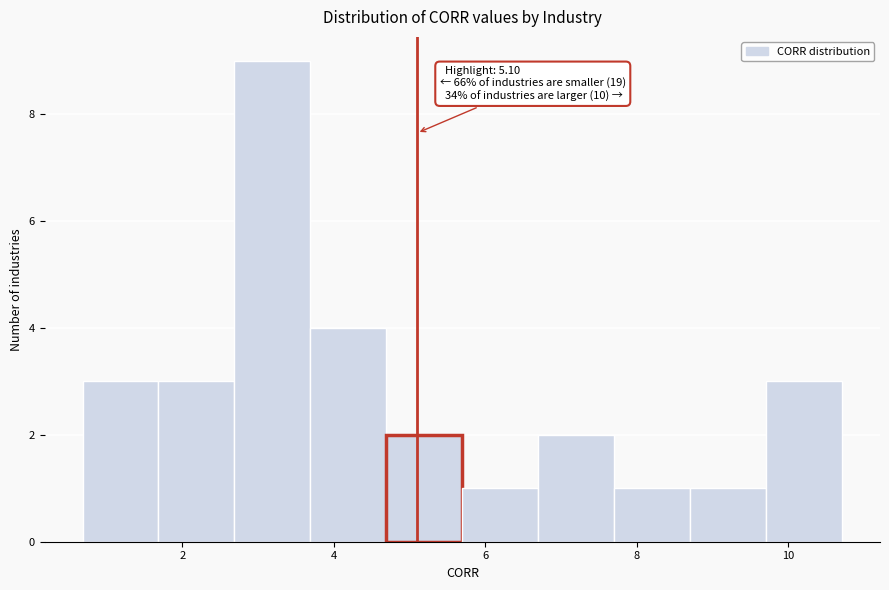

Over which range of the x-axis is the bar tallest?

2.6 to 3.6